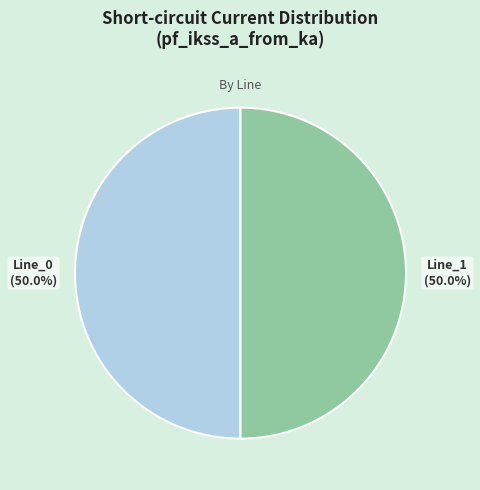

Approximately how many times larger is the value at Line_1 compared to Line_0?

1.0